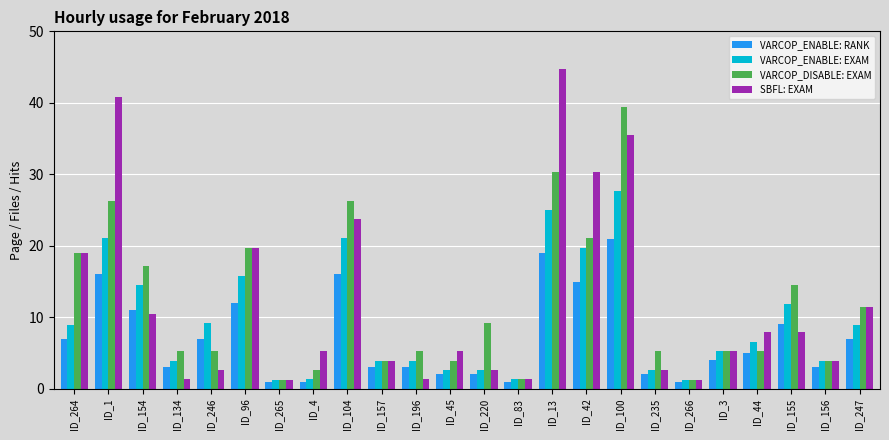

What is the value of the VARCOP_DISABLE: EXAM bar at the 11th from the left?

5.3